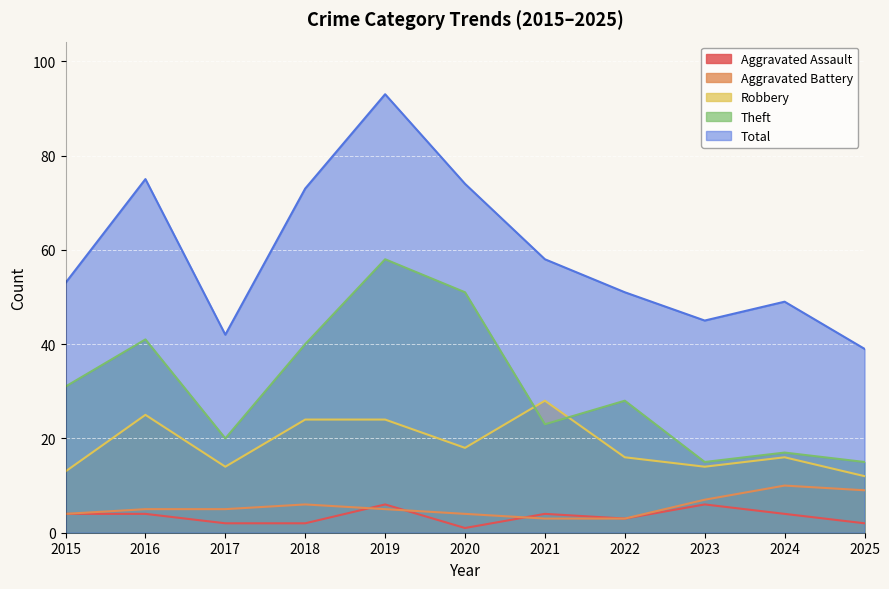

Reading right to left, what are all the values shown in this chart?

Aggravated Assault: 2025=2	2024=4	2023=6	2022=3	2021=4	2020=1	2019=6	2018=2	2017=2	2016=4	2015=4
Aggravated Battery: 2025=9	2024=10	2023=7	2022=3	2021=3	2020=4	2019=5	2018=6	2017=5	2016=5	2015=4
Robbery: 2025=12	2024=16	2023=14	2022=16	2021=28	2020=18	2019=24	2018=24	2017=14	2016=25	2015=13
Theft: 2025=15	2024=17	2023=15	2022=28	2021=23	2020=51	2019=58	2018=40	2017=20	2016=41	2015=31
Total: 2025=39	2024=49	2023=45	2022=51	2021=58	2020=74	2019=93	2018=73	2017=42	2016=75	2015=53